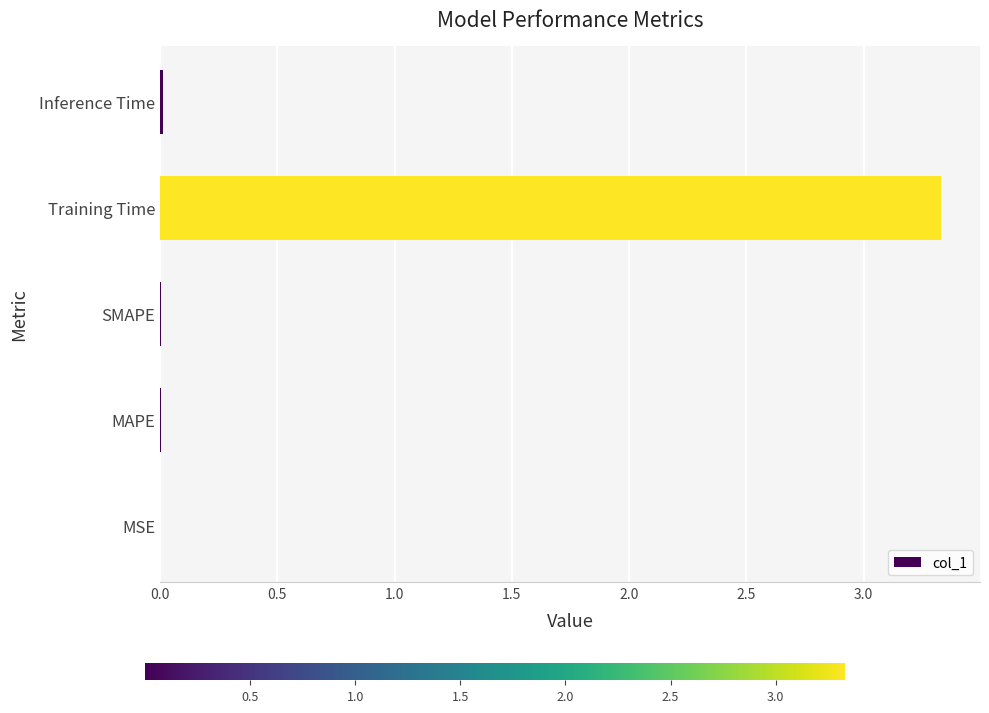

What is the sum of all values?

3.3